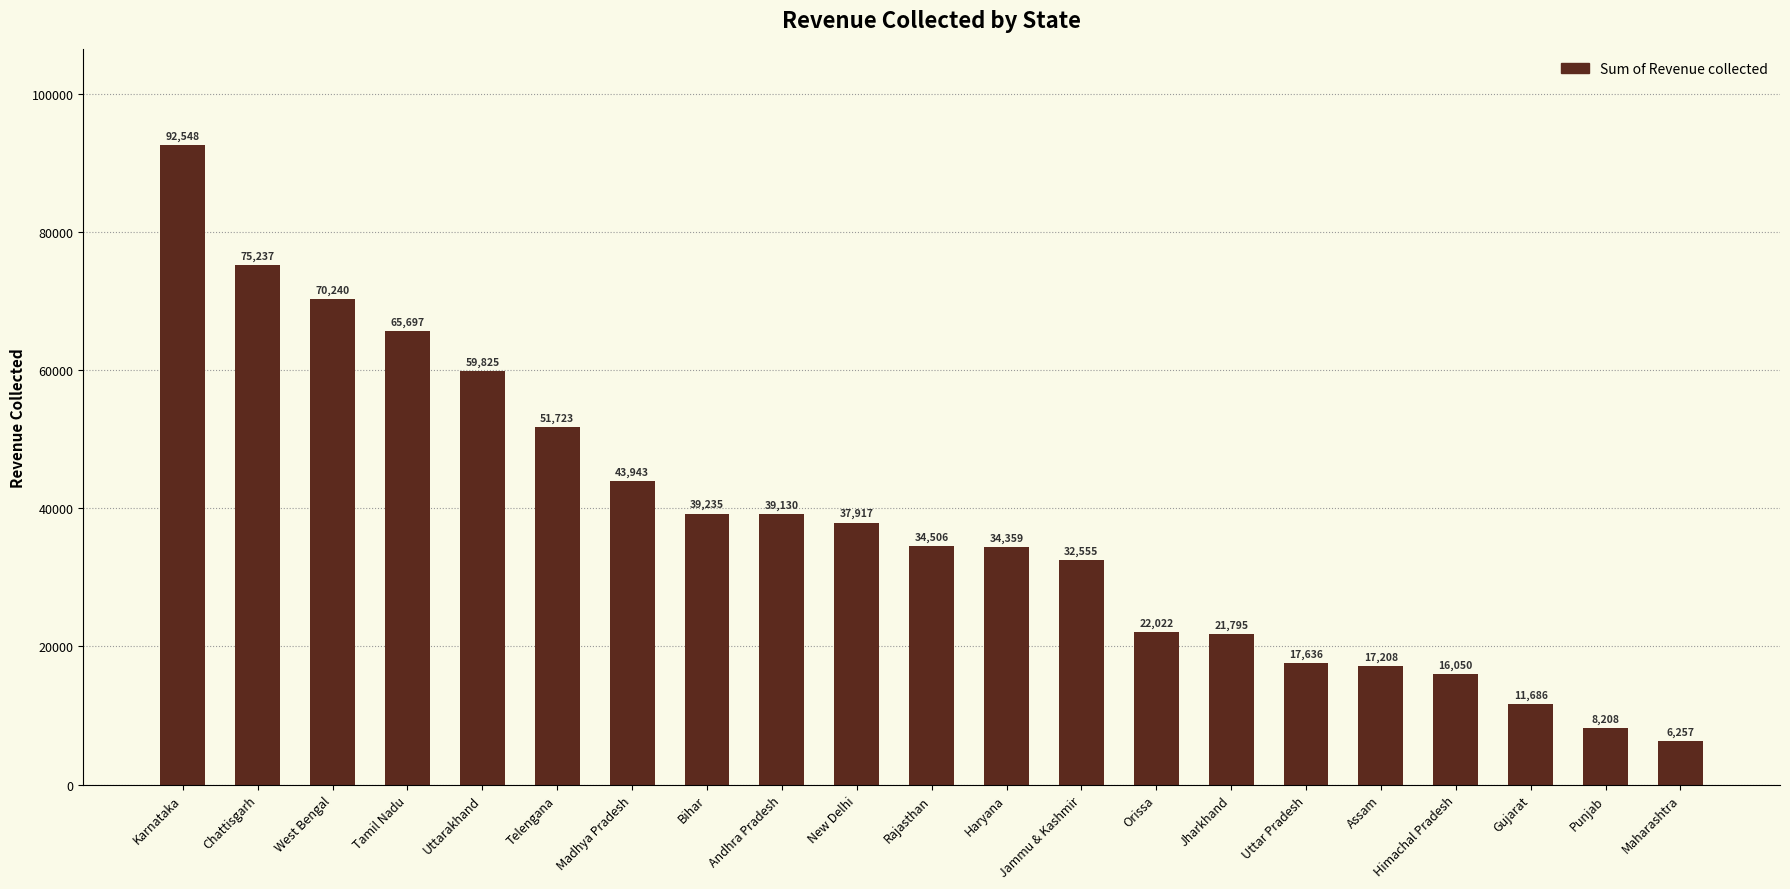

How many categories are shown in the chart?

21